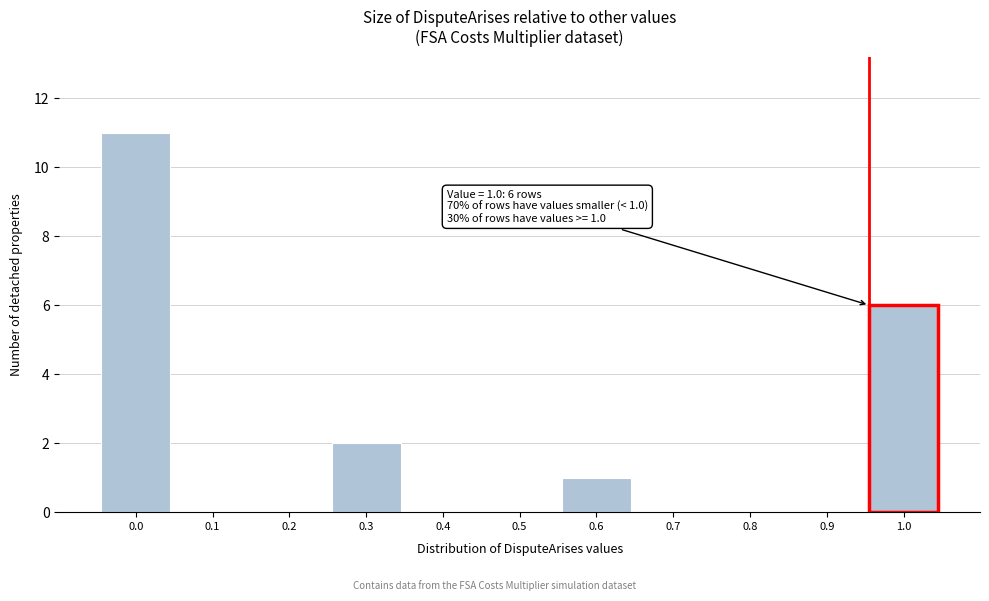

Reading left to right, extract all data points from this chart.

0.0=11	0.1=0	0.2=0	0.3=2	0.4=0	0.5=0	0.6=1	0.7=0	0.8=0	0.9=0	1.0=6